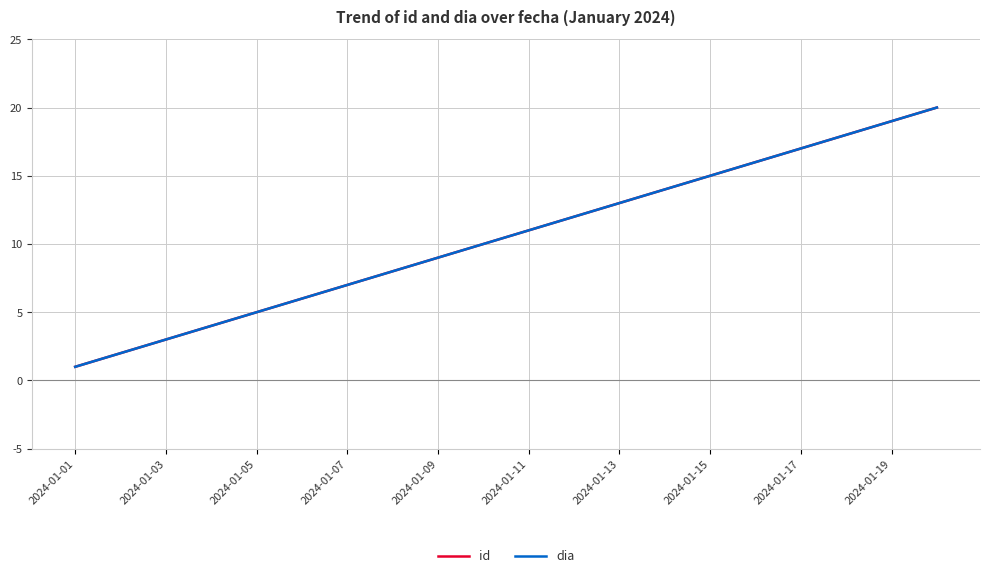

True or false: dia and id cross at least once.

False